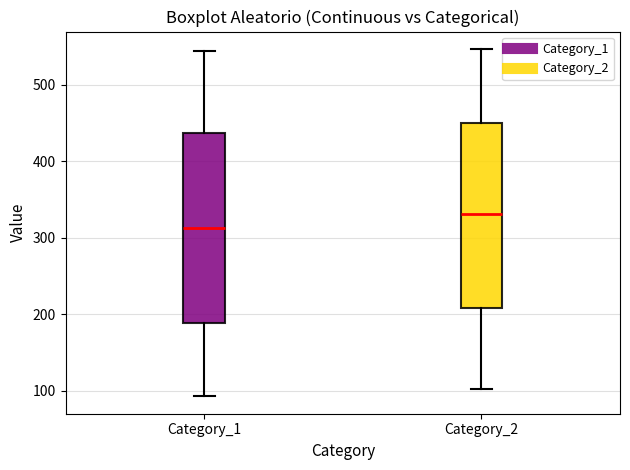

Reading left to right, read every box against the y-axis: the position of its median line, the range the box covers, and the ends of its whiskers. The values are not printed on the chart, so give them approximately, as read against the axis.

Category_1: median 310, box 190 to 440, whiskers 90 to 540
Category_2: median 330, box 210 to 450, whiskers 100 to 550